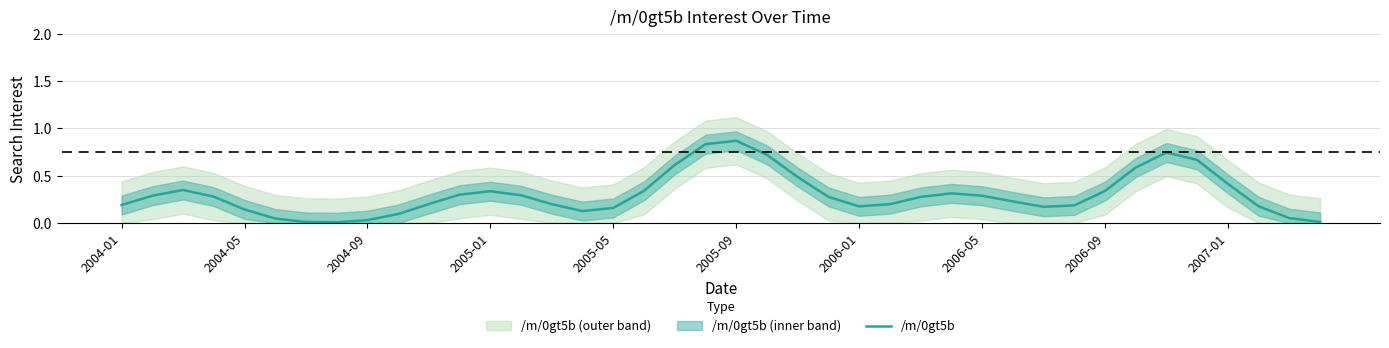

Does the chart have visible grid lines?

Yes